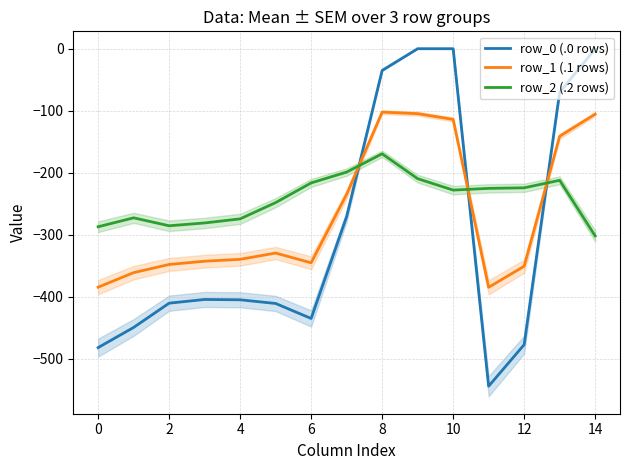

True or false: row_1 (.1 rows) and row_0 (.0 rows) cross at least once.

True